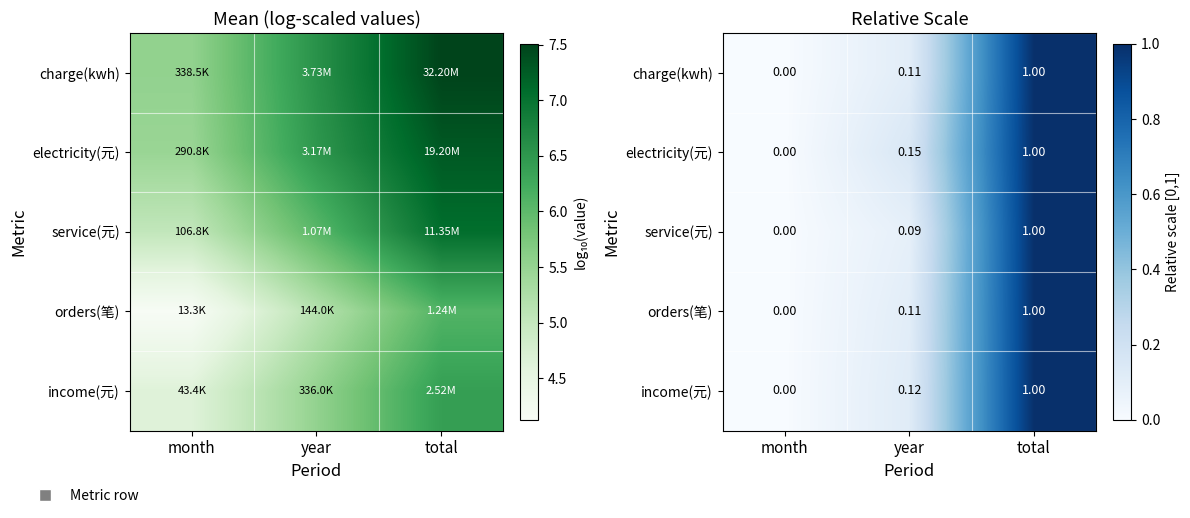

What is the difference between the maximum and minimum values in the charge(kwh) series?

1.0